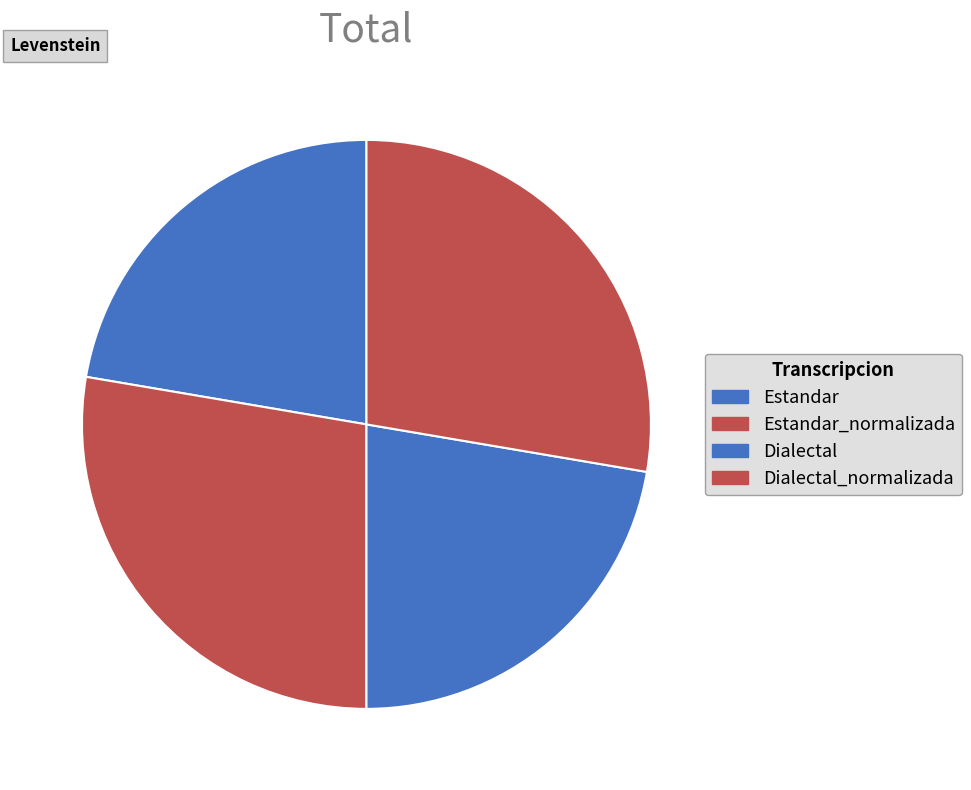

Does Estandar represent more than half of the total?

No